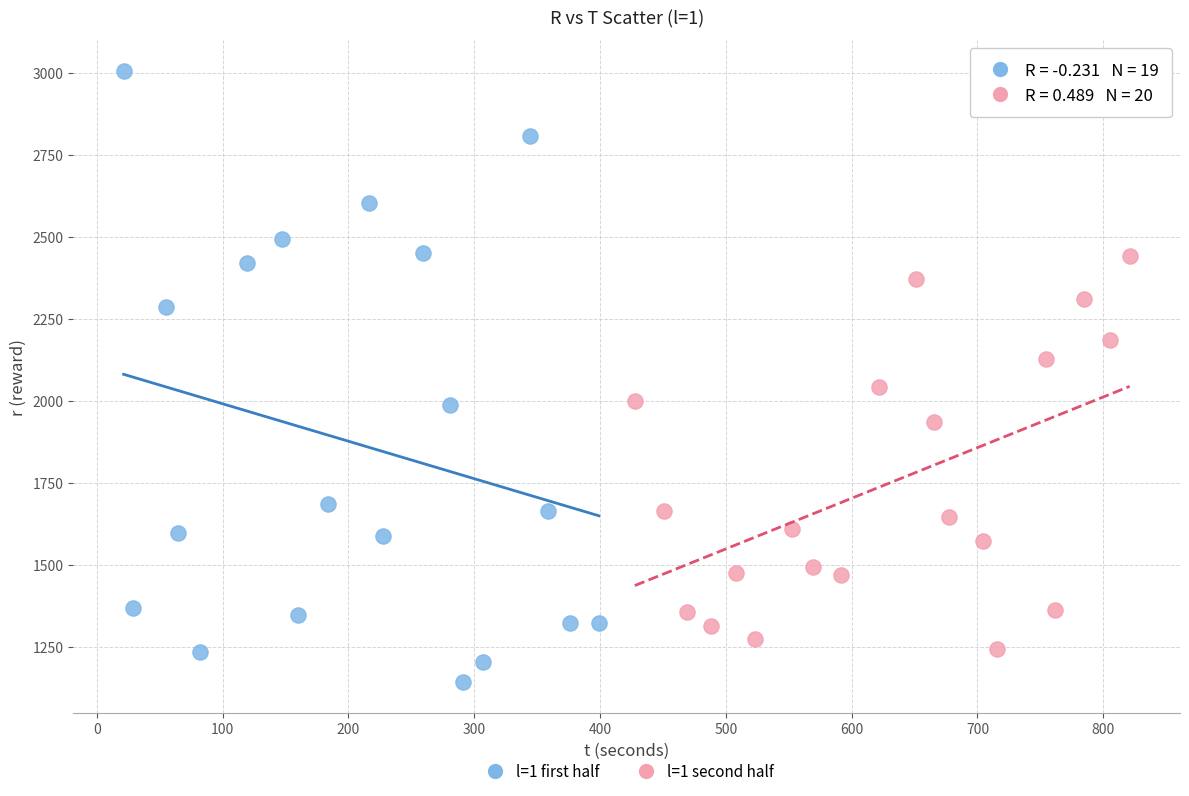

Which series reaches the maximum Y coordinate?

l=1 first half